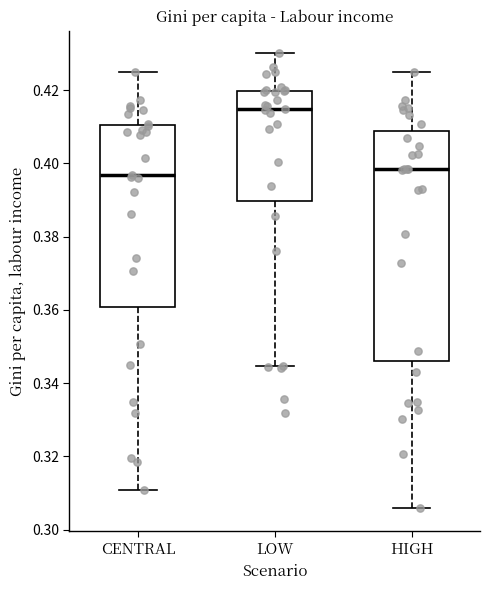

Where is the lower edge of the box for HIGH on the y-axis? The values are not printed on the chart, so give them approximately, as read against the axis.

0.346